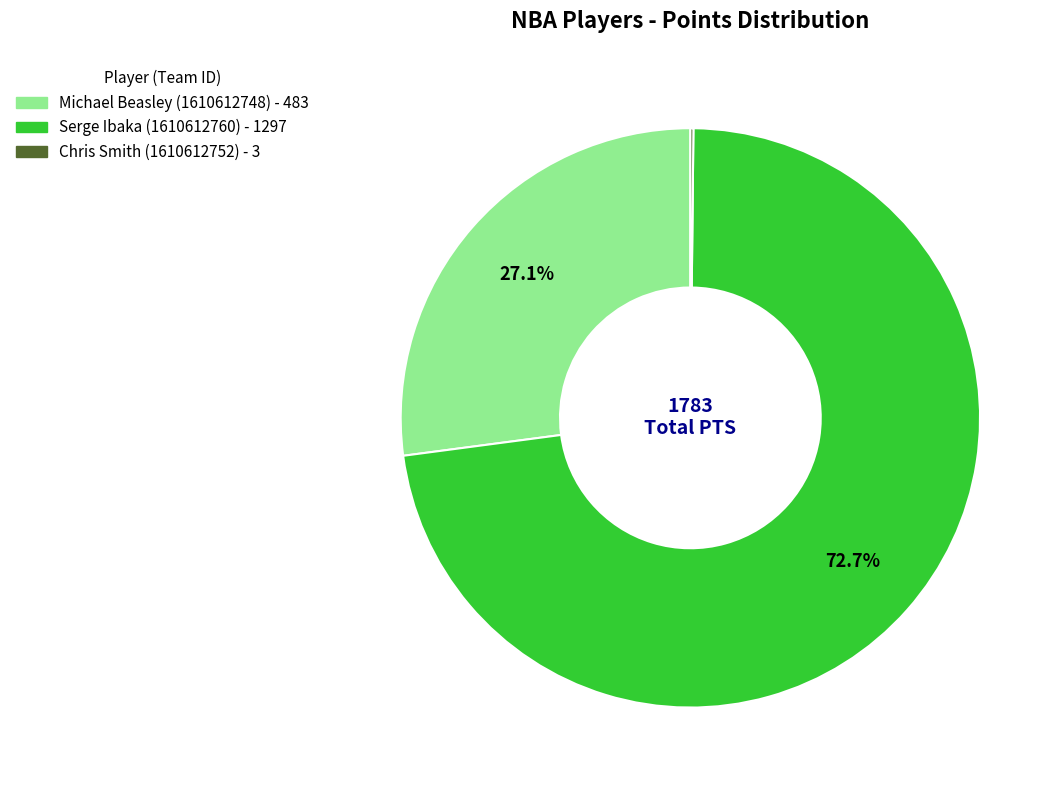

Does Serge Ibaka (1610612760) represent more than half of the total?

Yes